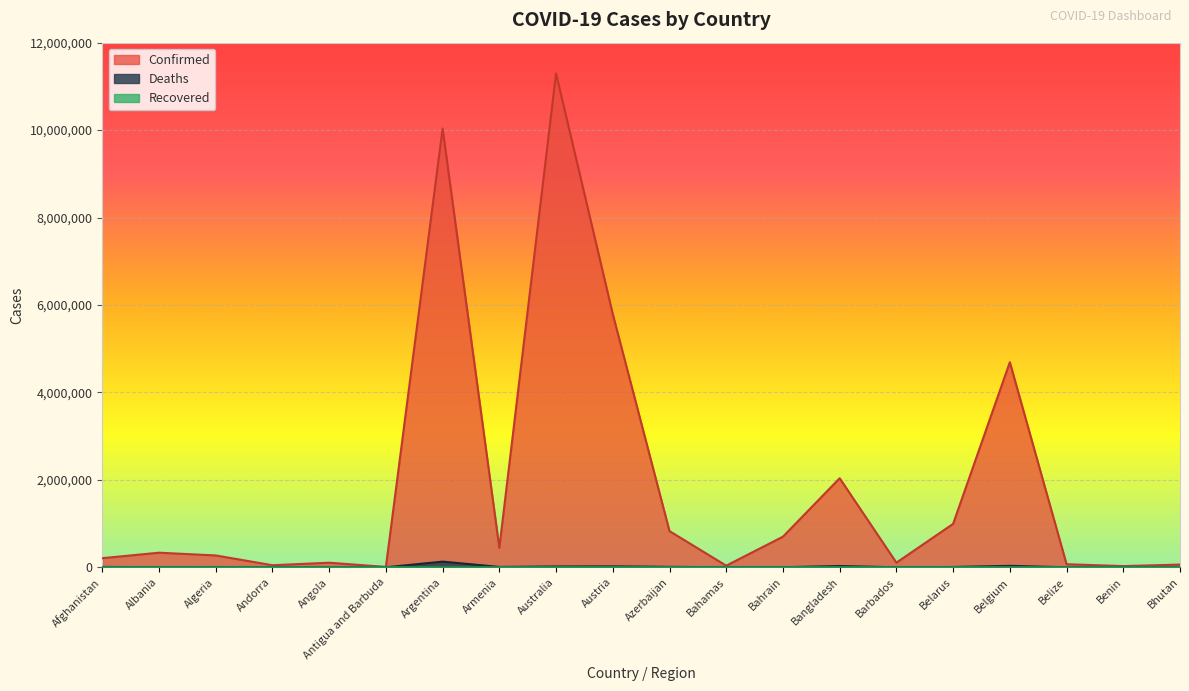

What is the sum of the Confirmed values at Algeria and Angola?

376569